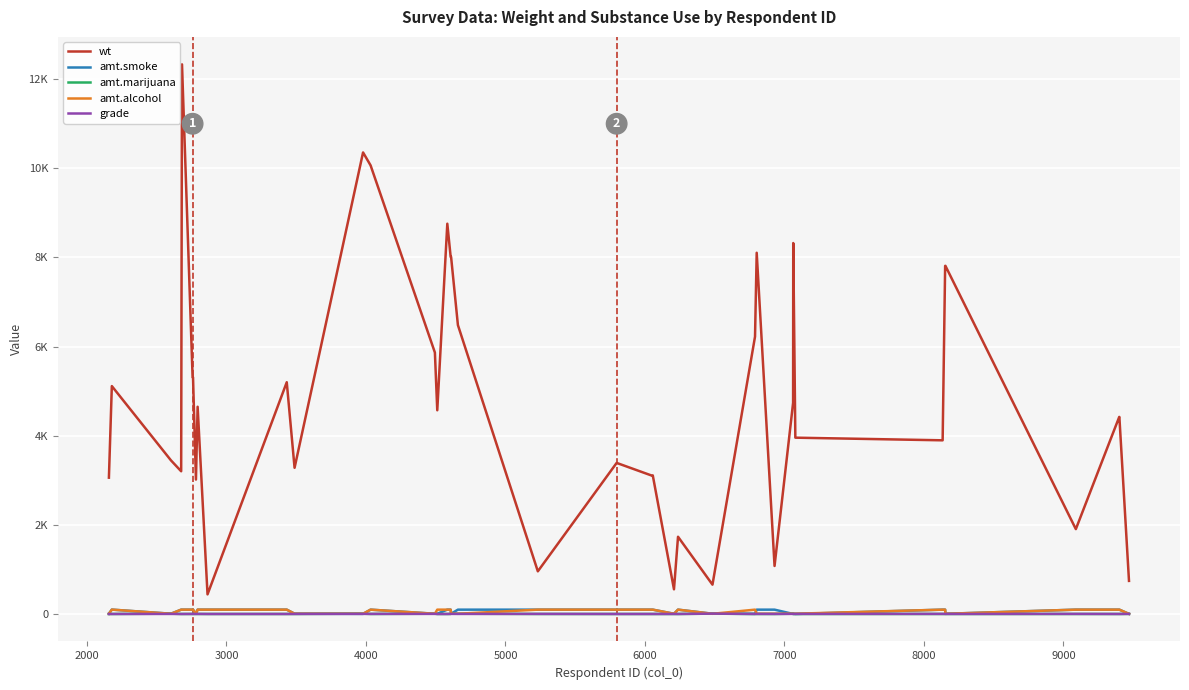

Does the chart display data point markers on the line(s)?

No